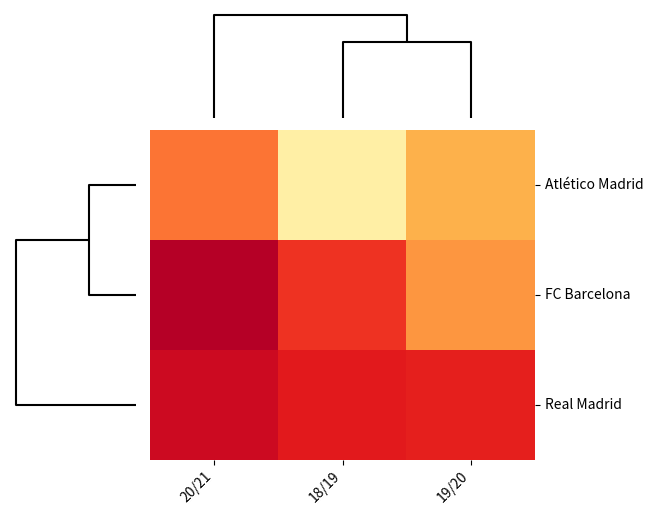

What is the minimum value shown in the chart?

75.1